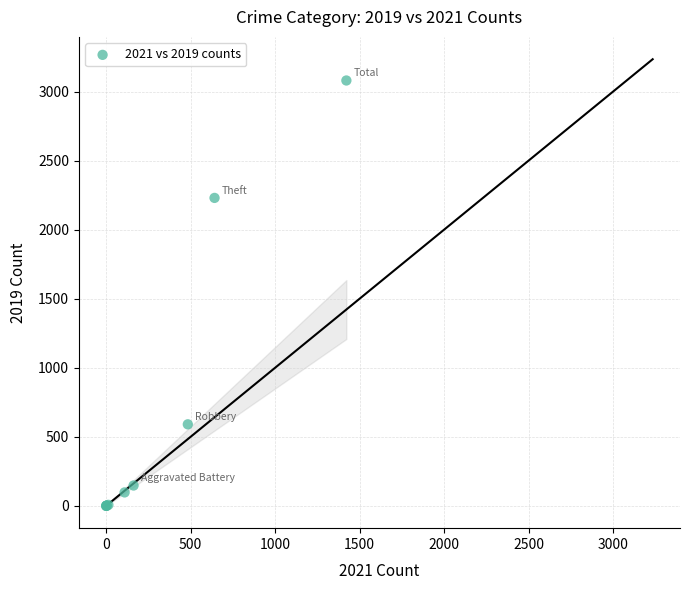

What Y value in the scatter plot is closest to 1540?

2230